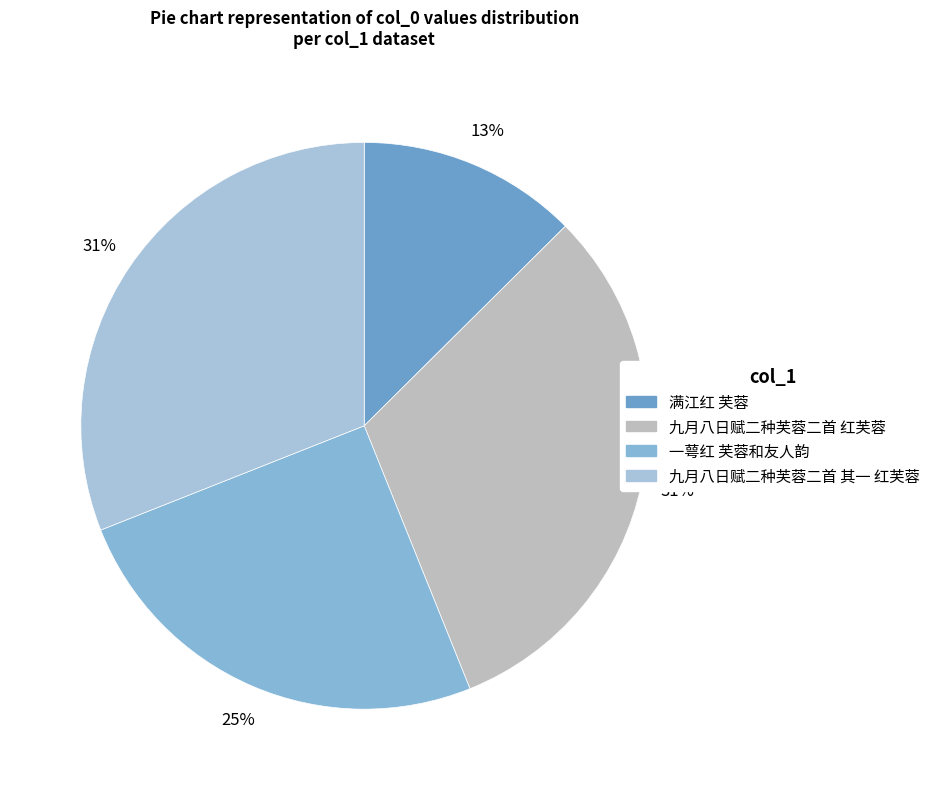

What percentage is the 一萼红 芙蓉和友人韵 slice, to the nearest percent?

25%